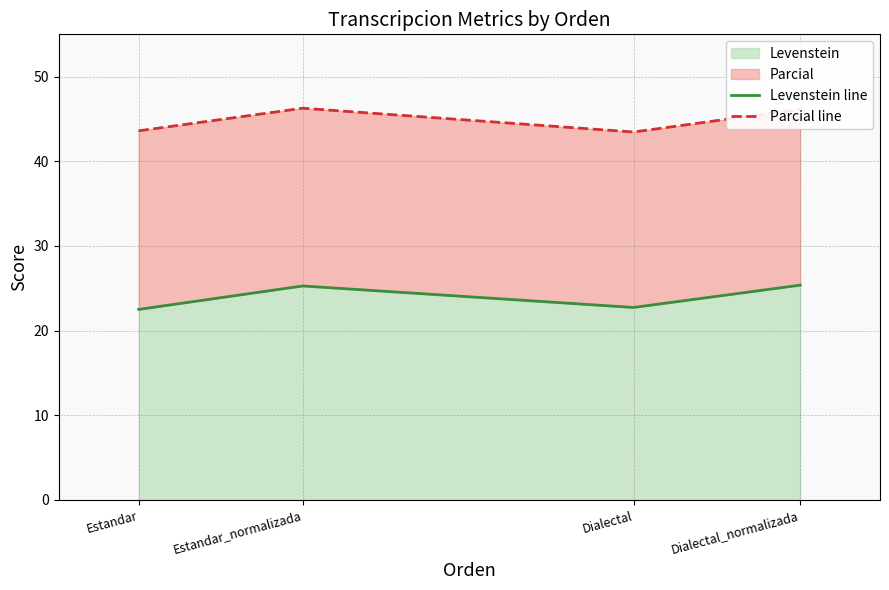

True or false: Parcial line and Levenstein line cross at least once.

False